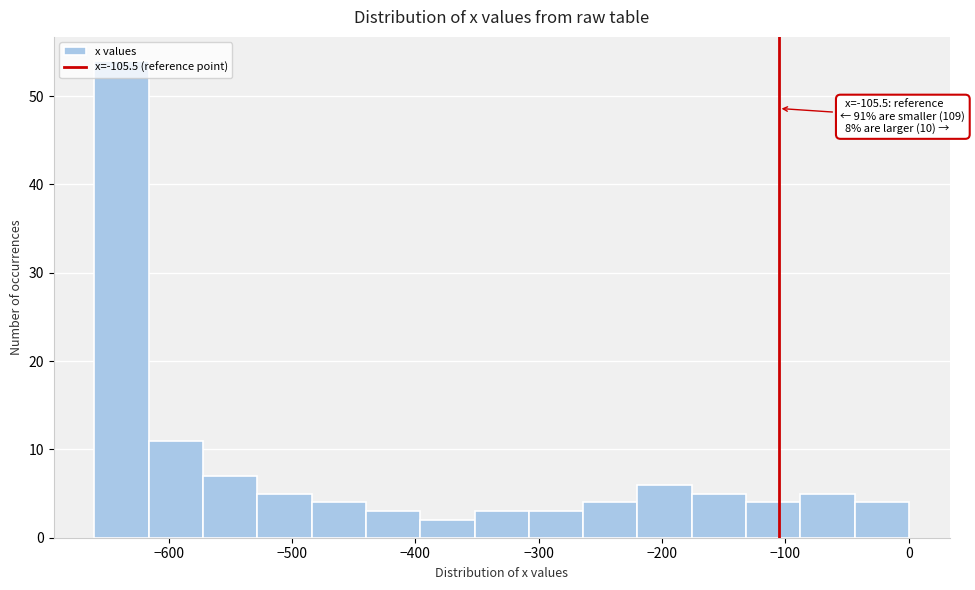

Over which range of the x-axis is the bar tallest?

-660 to -616